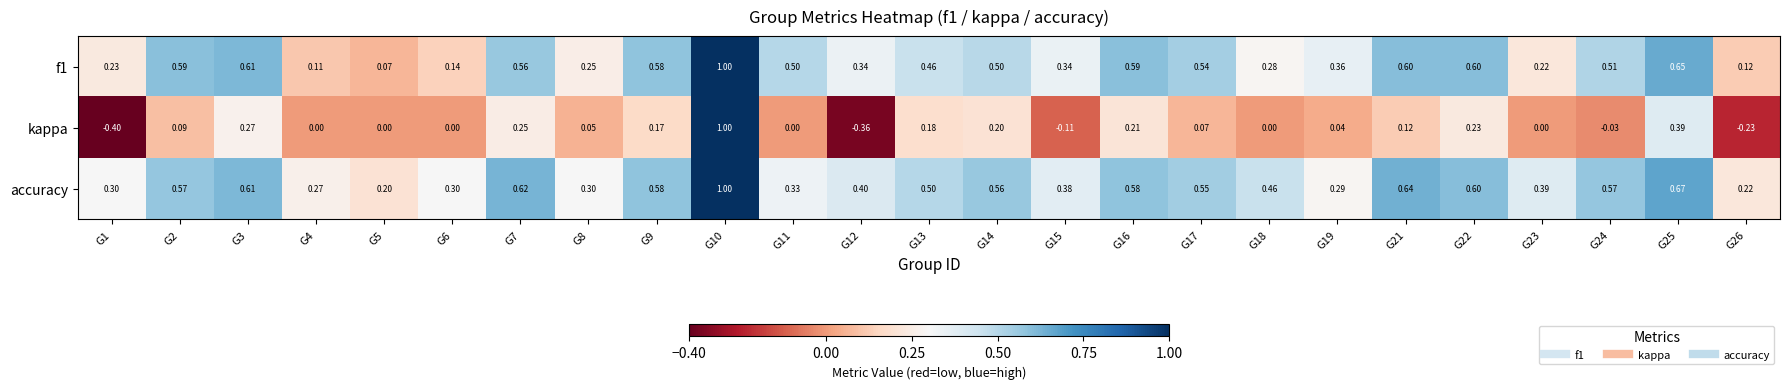

Which series has the largest total across all categories?

accuracy